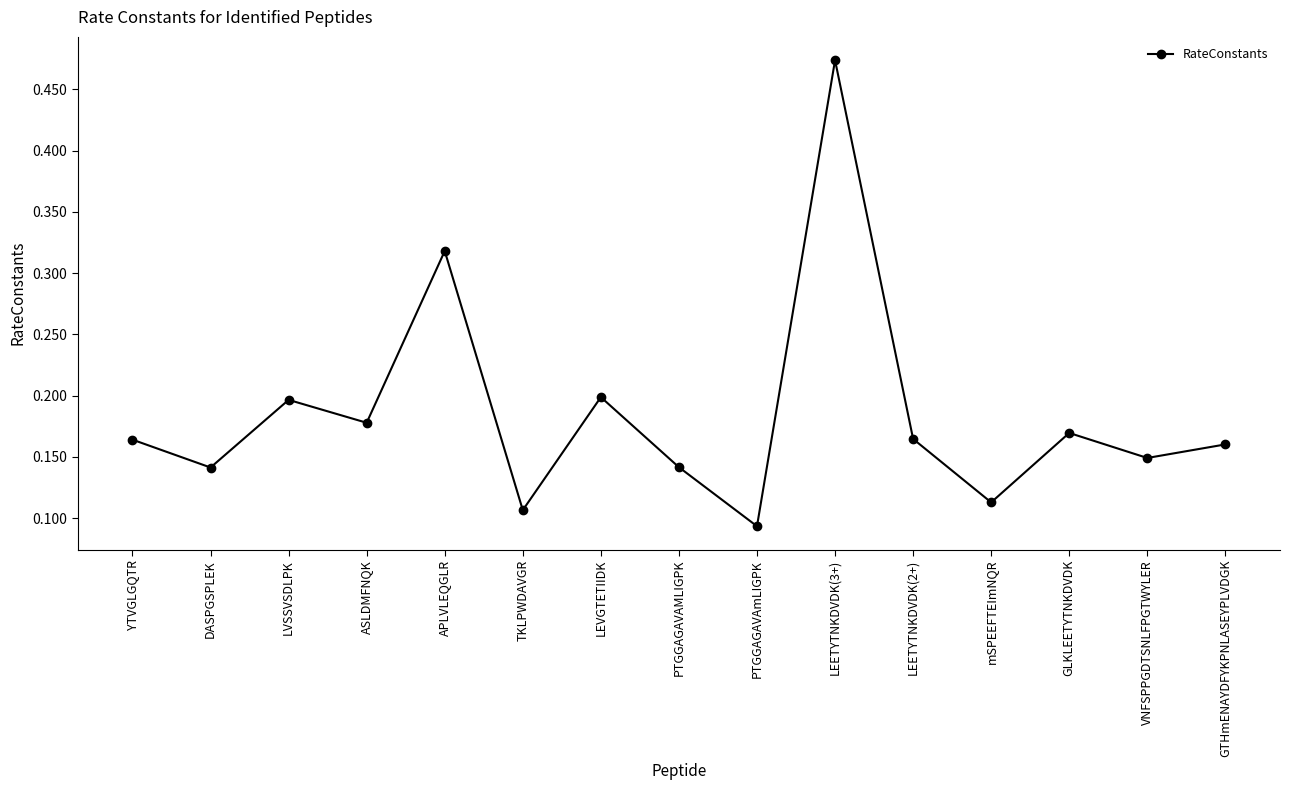

At which category does the chart reach its minimum across all series?

PTGGAGAVAmLIGPK